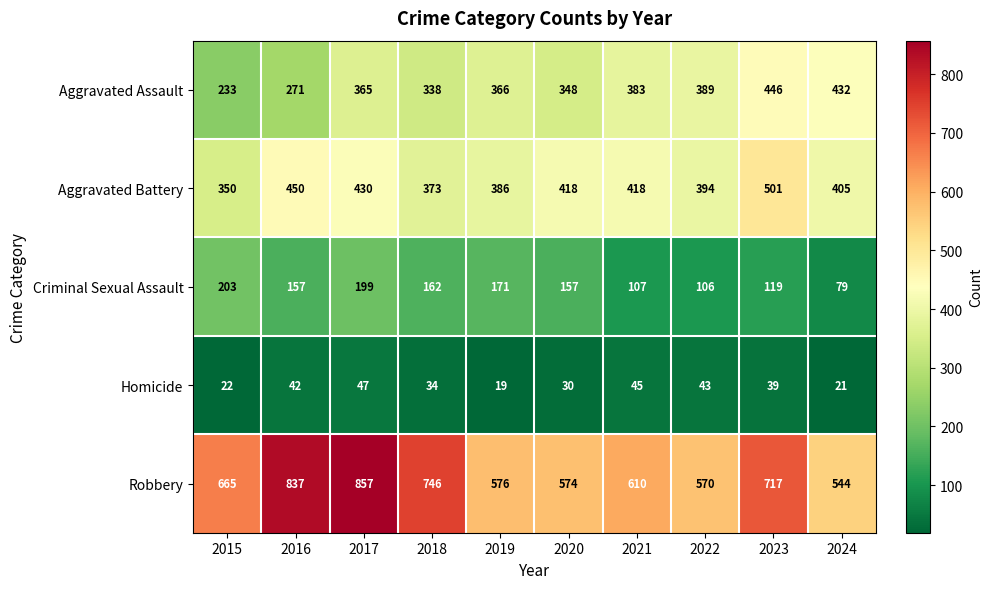

The Aggravated Battery series shows 418 at 2021. True or false?

True